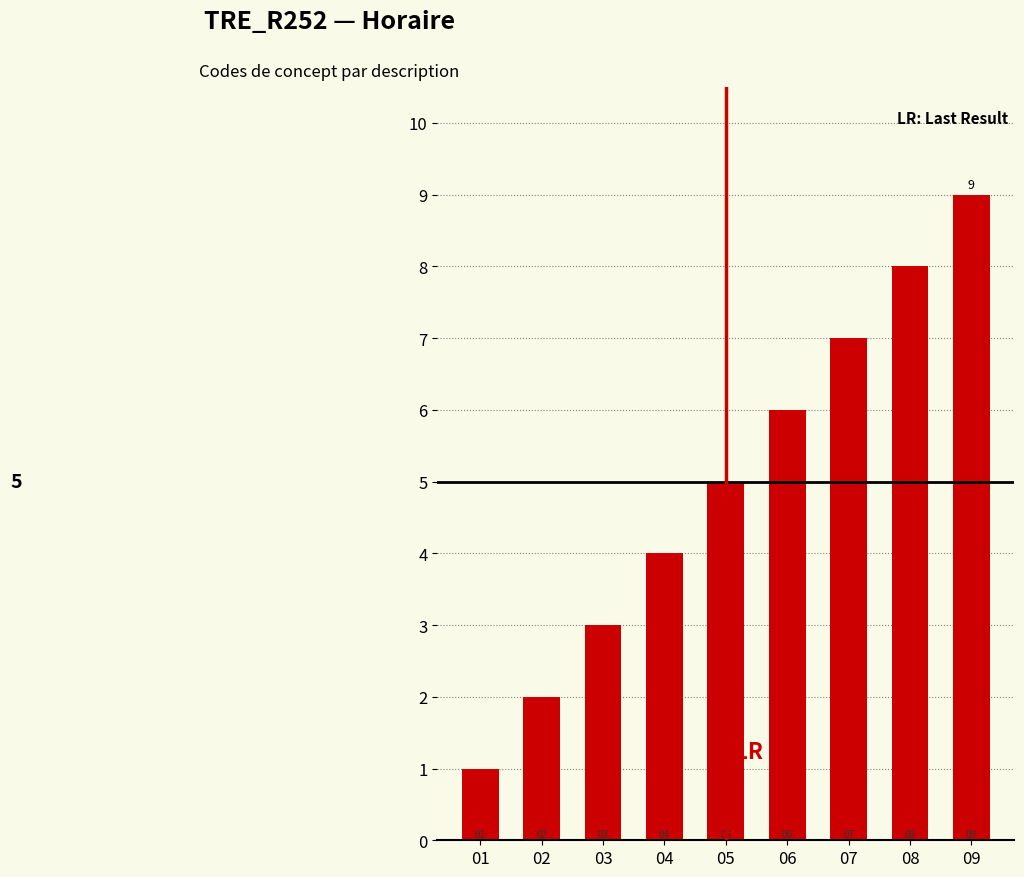

Reading right to left, what are all the values shown in this chart?

9	8	7	6	5	4	3	2	1